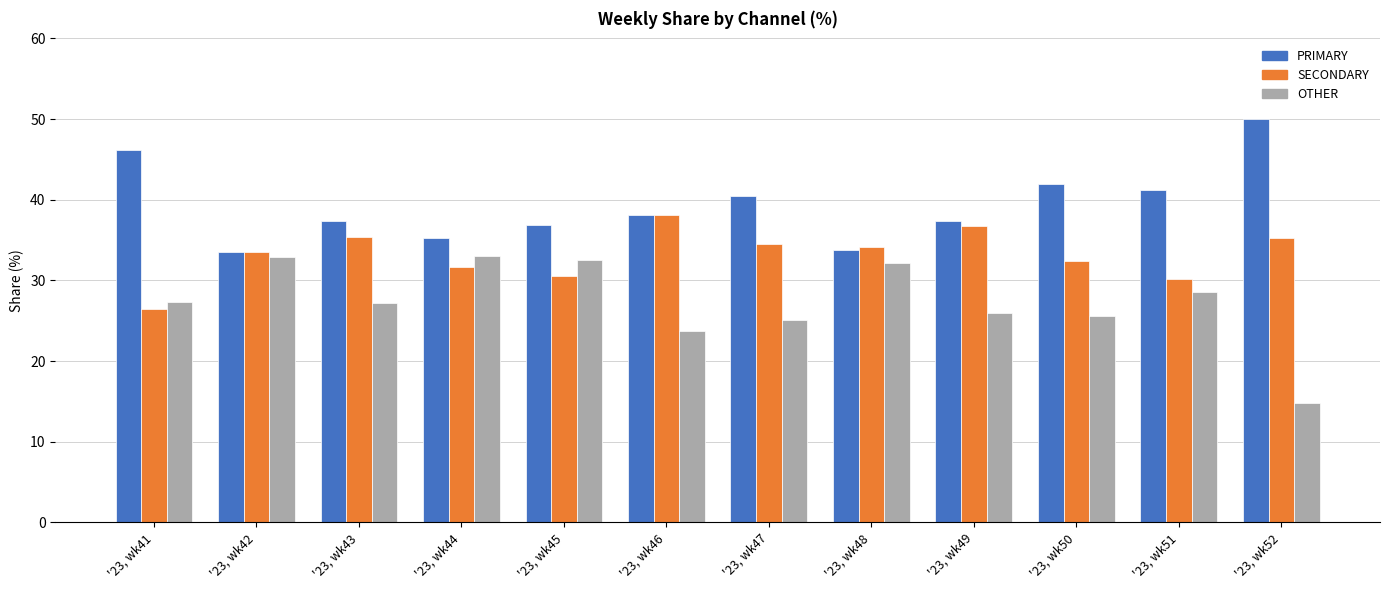

List the series in order of their overall mean, highest first.

PRIMARY, SECONDARY, OTHER